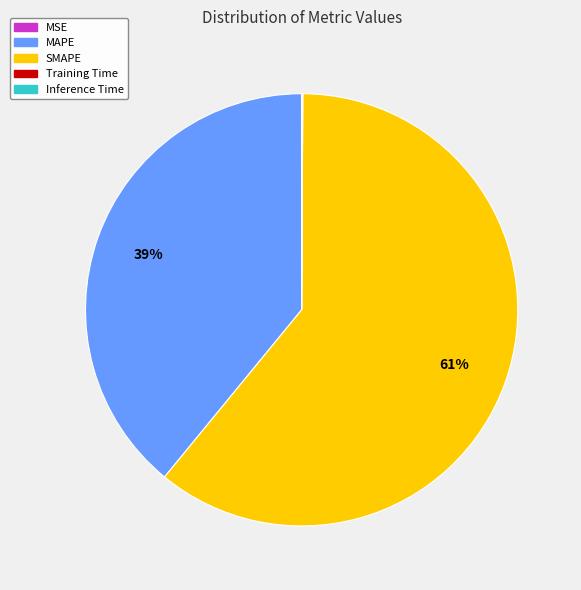

True or false: SMAPE accounts for 74% of the total.

False